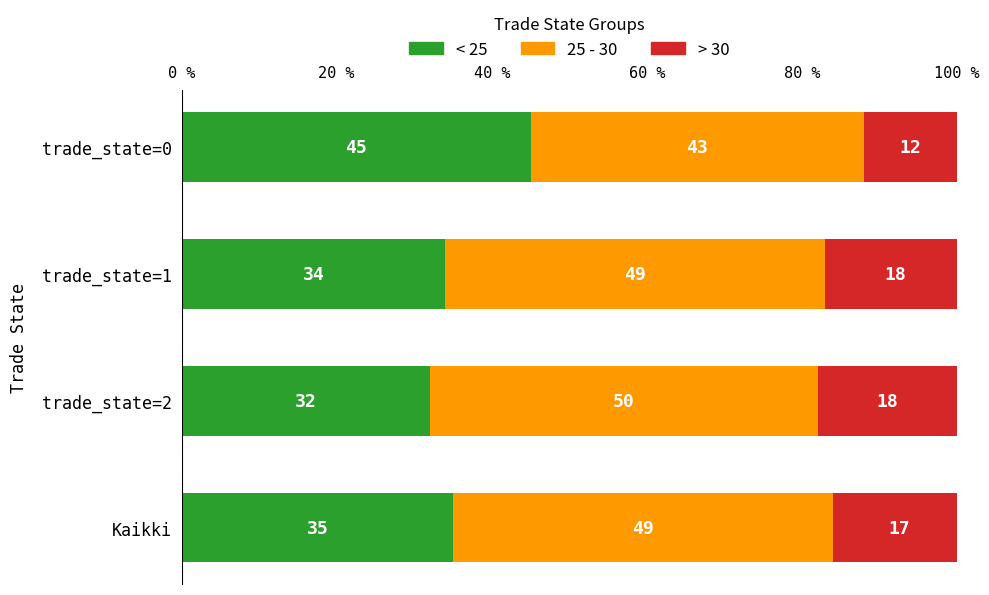

What is the maximum value for < 25?

45